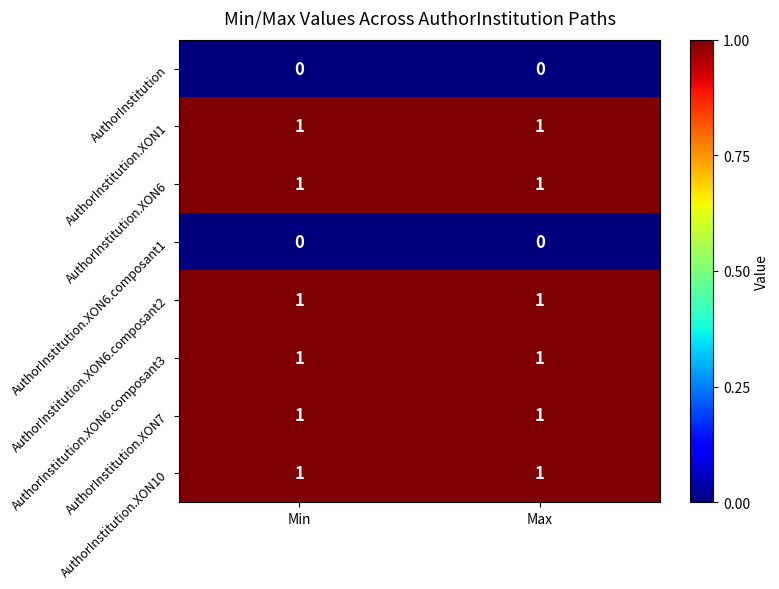

Is it true that AuthorInstitution.XON6.composant2 equals 0 at Max?

False